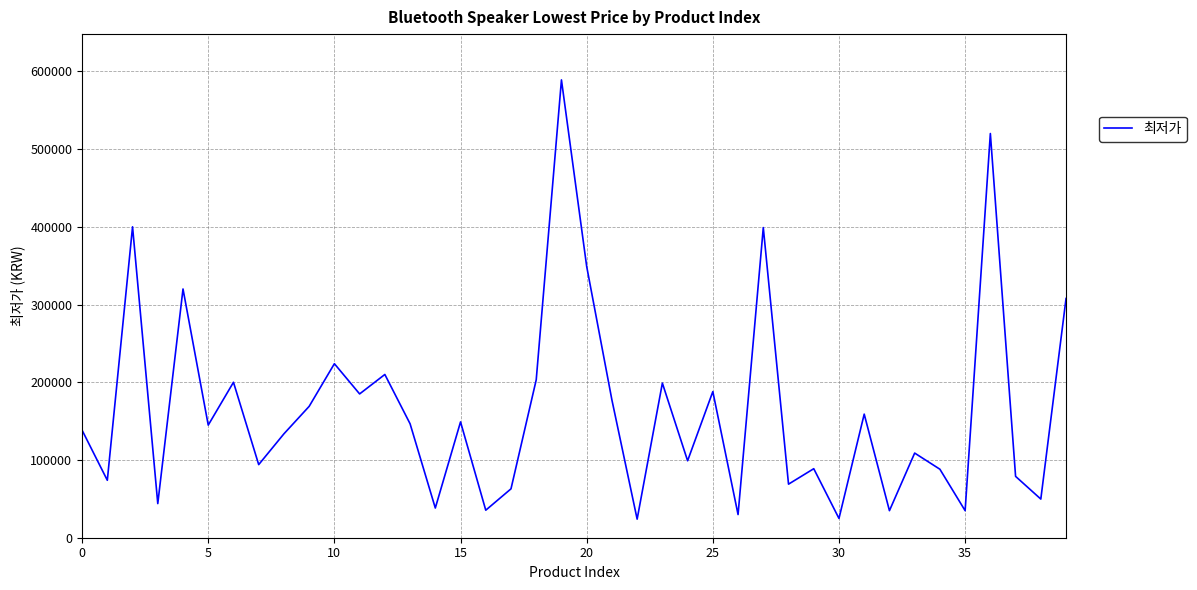

What is the difference between the maximum and minimum values?

565100